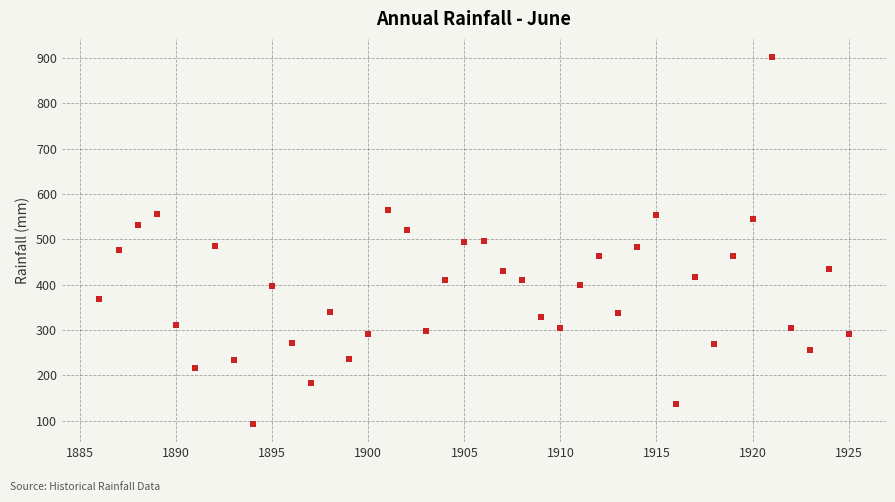

What is the range of X values (max minus min)?

39.0